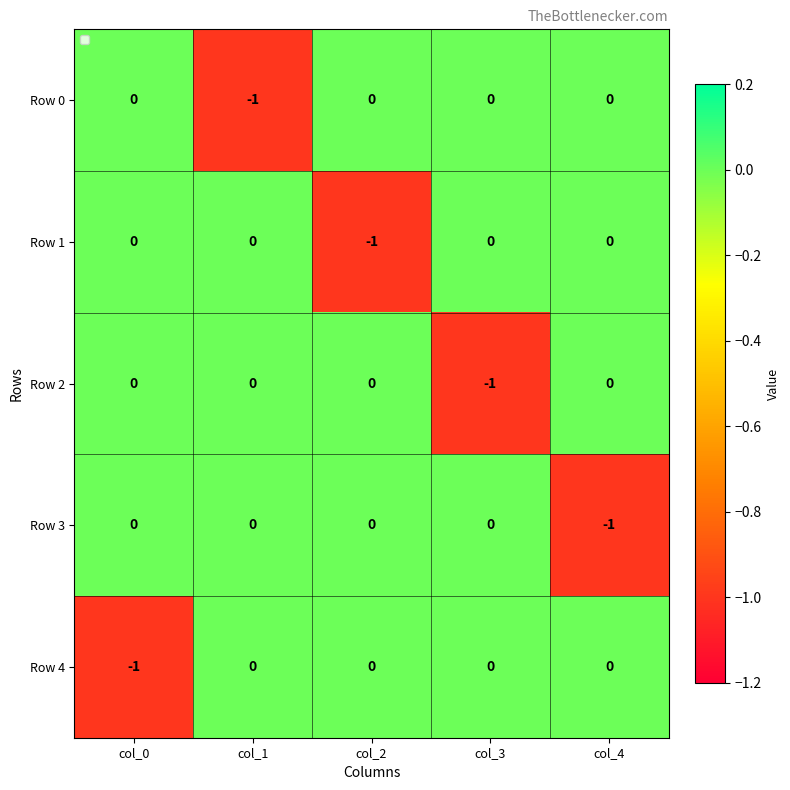

Reading right to left, list all the values displayed in this chart.

Row 0: col_4=0	col_3=0	col_2=0	col_1=-1	col_0=0
Row 1: col_4=0	col_3=0	col_2=-1	col_1=0	col_0=0
Row 2: col_4=0	col_3=-1	col_2=0	col_1=0	col_0=0
Row 3: col_4=-1	col_3=0	col_2=0	col_1=0	col_0=0
Row 4: col_4=0	col_3=0	col_2=0	col_1=0	col_0=-1